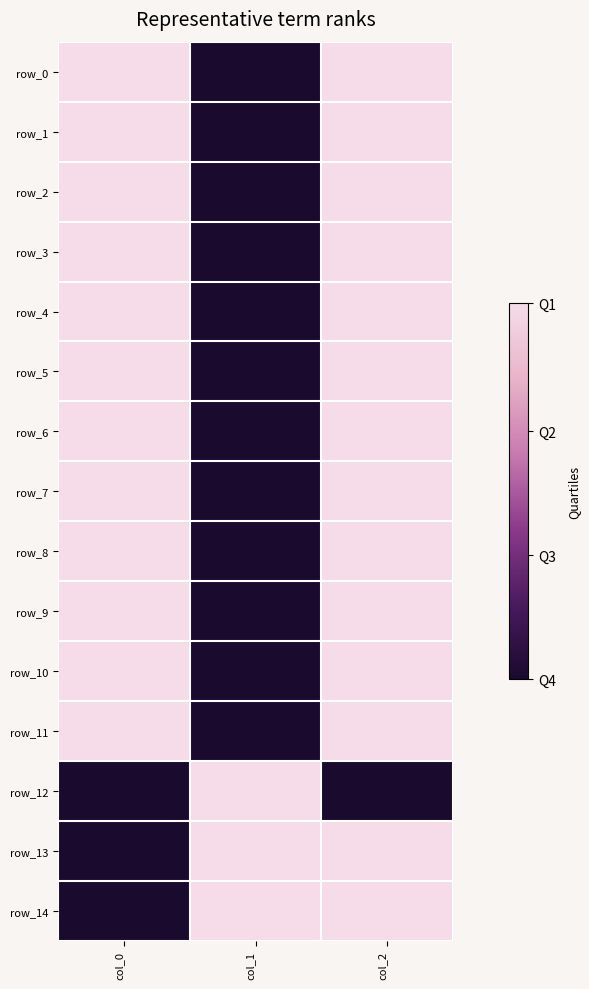

Which series has the largest range (max minus min)?

row_0